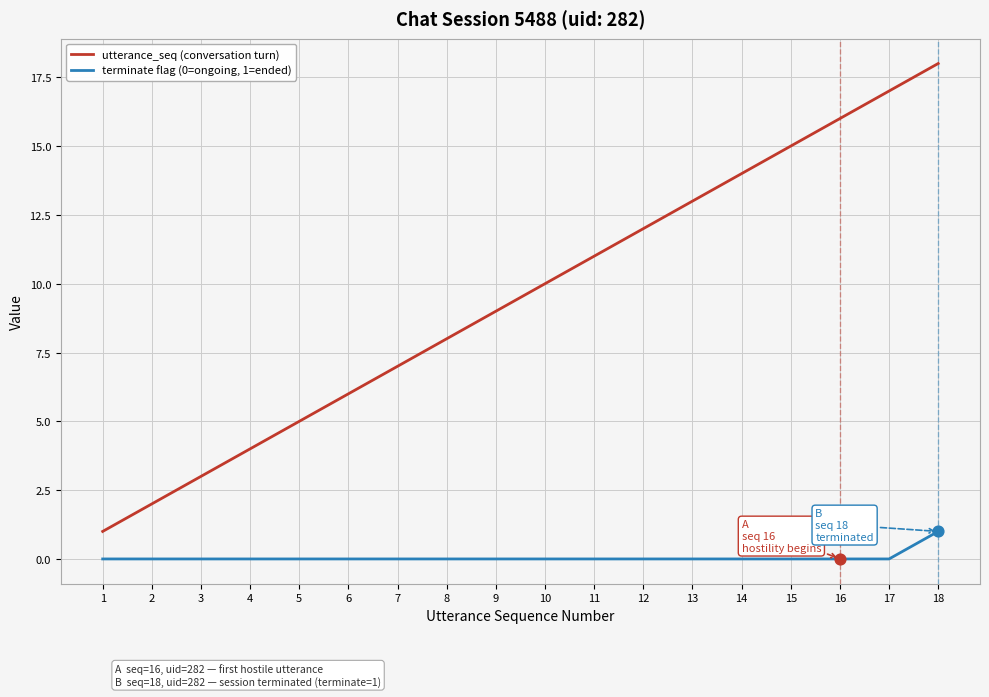

Is the value of terminate flag (0=ongoing, 1=ended) at 14 greater than the value of utterance_seq (conversation turn) at 16?

No